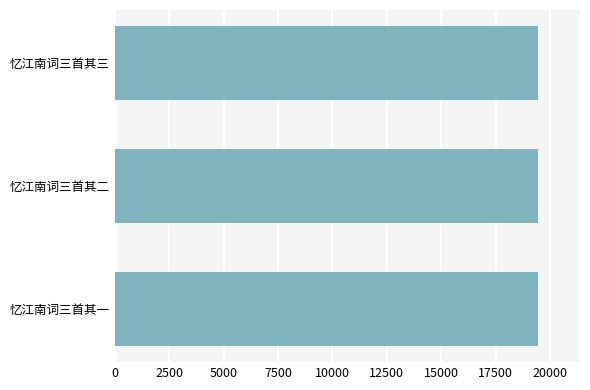

What is the sum of all values?

58299